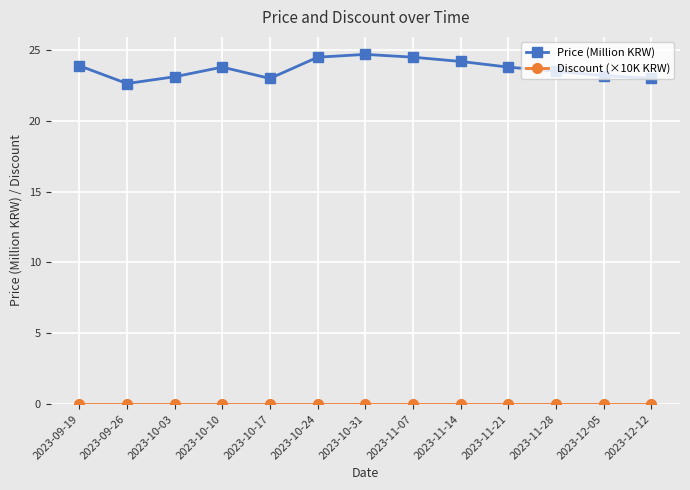

What is the highest value of the Price (Million KRW) series?

24.7